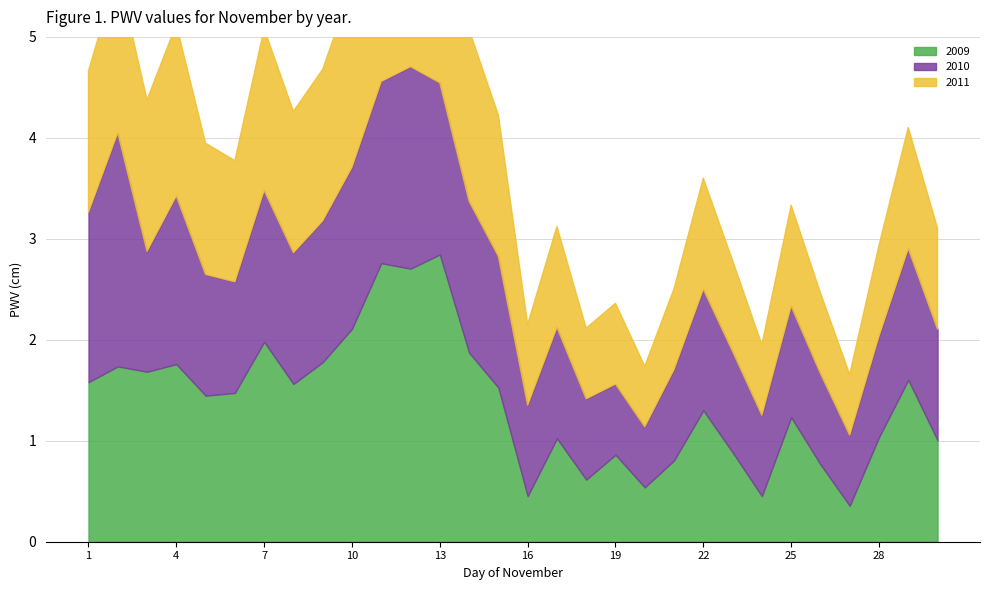

What is the maximum value for 2009?

2.8